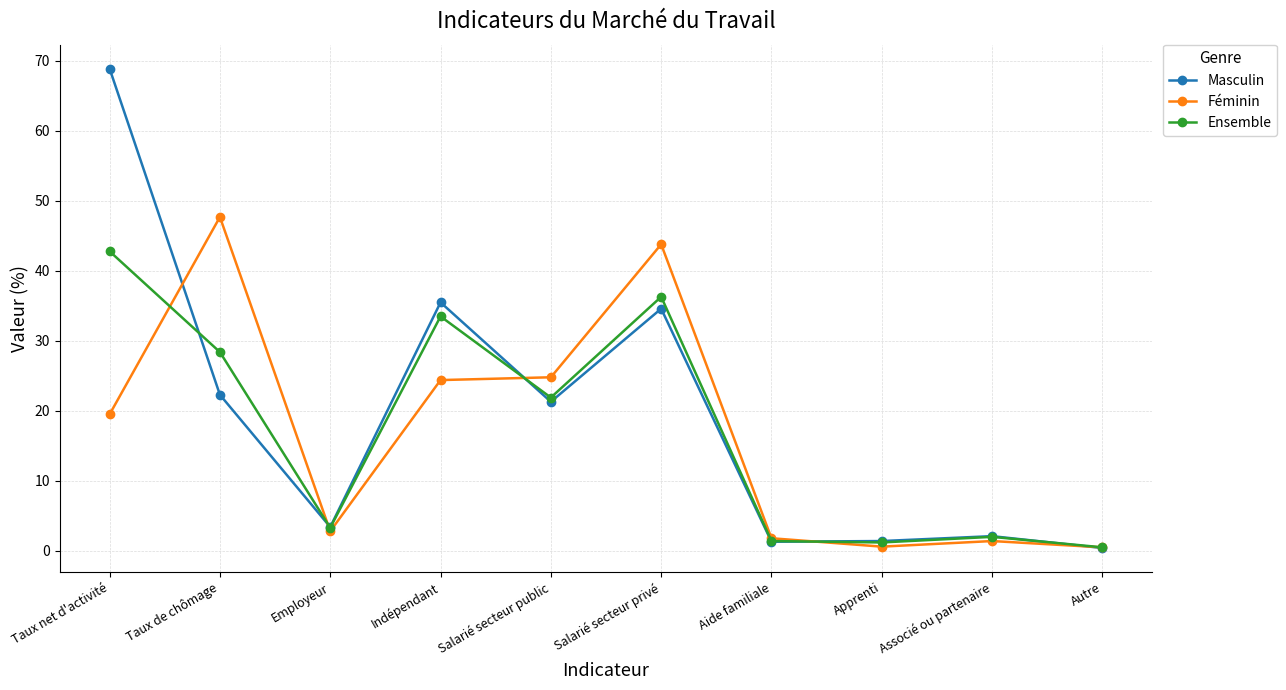

What position from the left is Salarié secteur public?

5